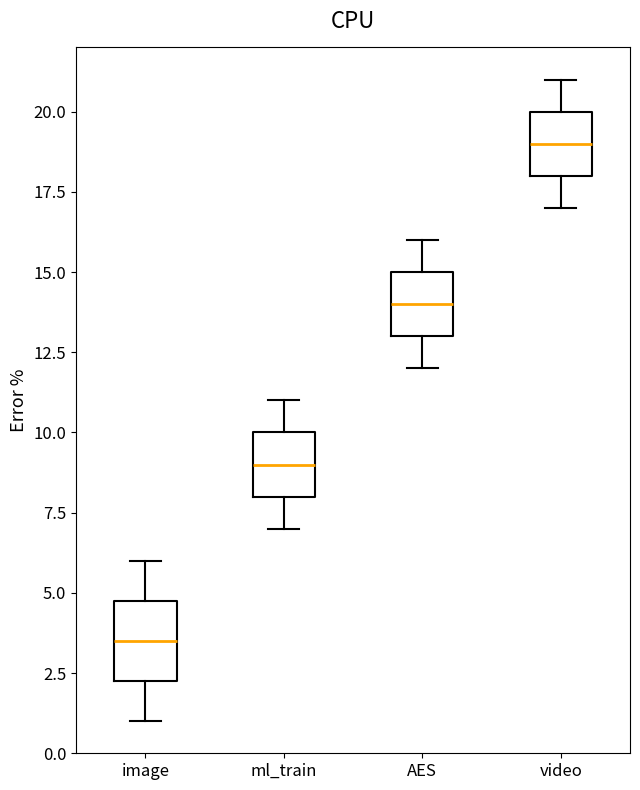

Which box is the tallest, from its lower edge to its upper edge?

image